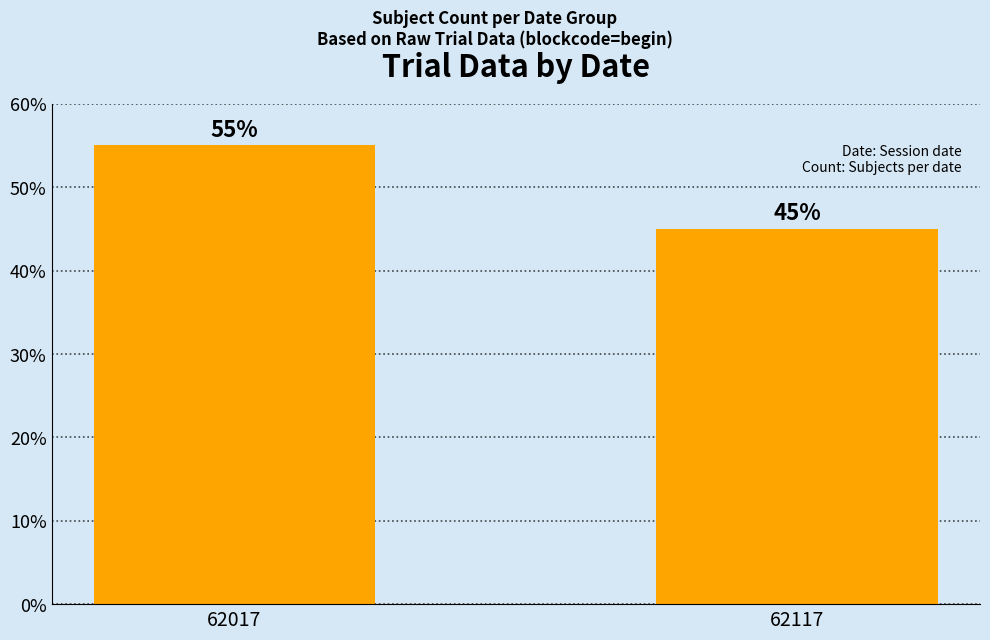

Which has a higher value, 62017 or 62117?

62017